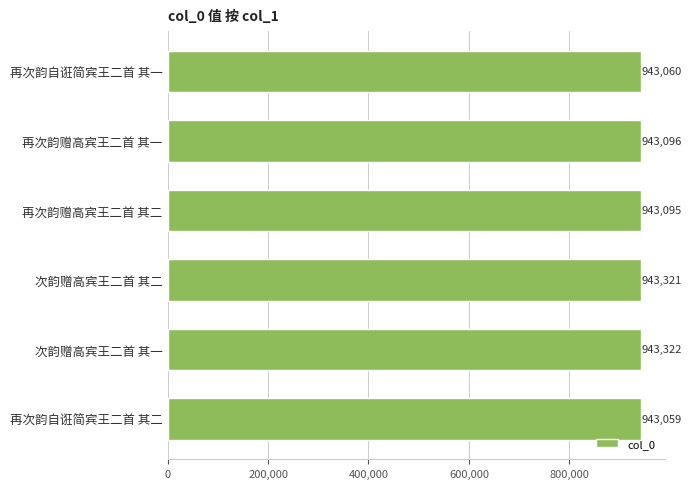

Does the chart contain stacked bars?

No